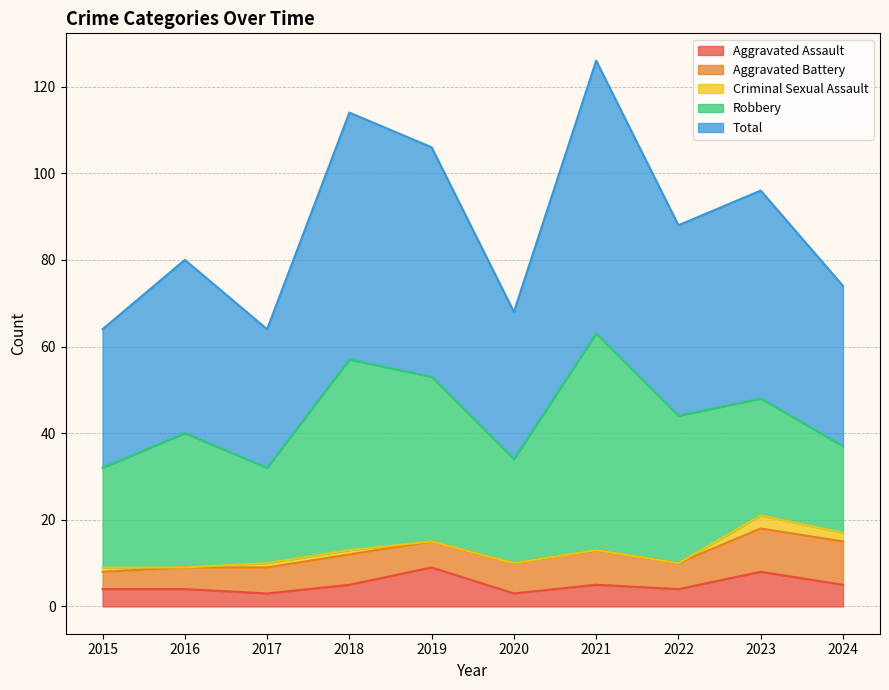

What is the sum of all Aggravated Battery values?

69